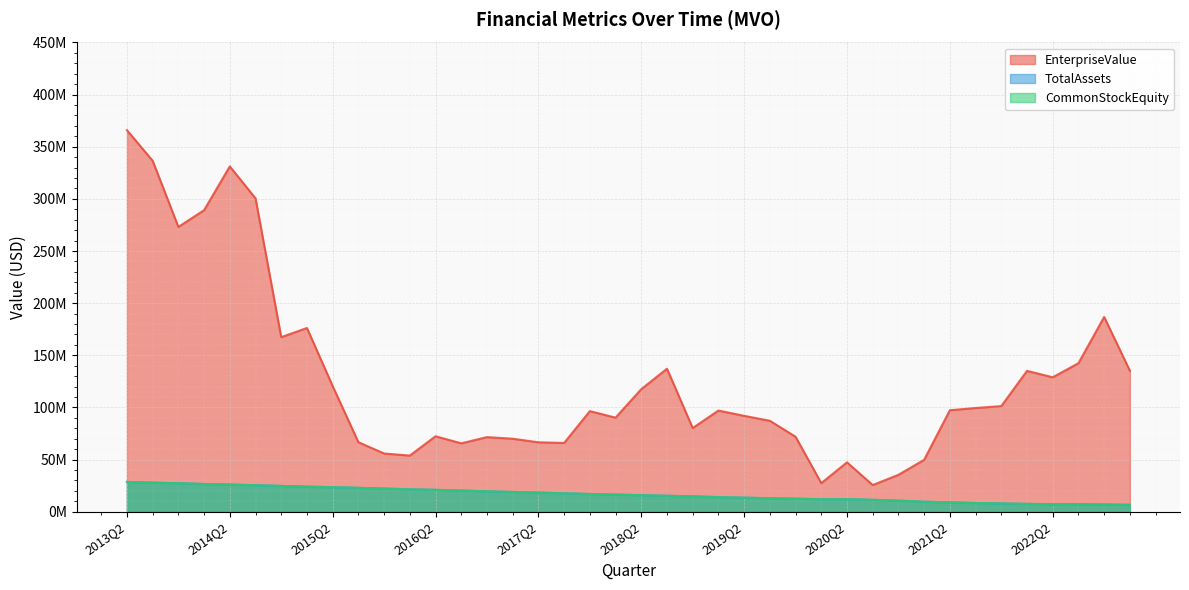

True or false: CommonStockEquity and TotalAssets cross at least once.

False